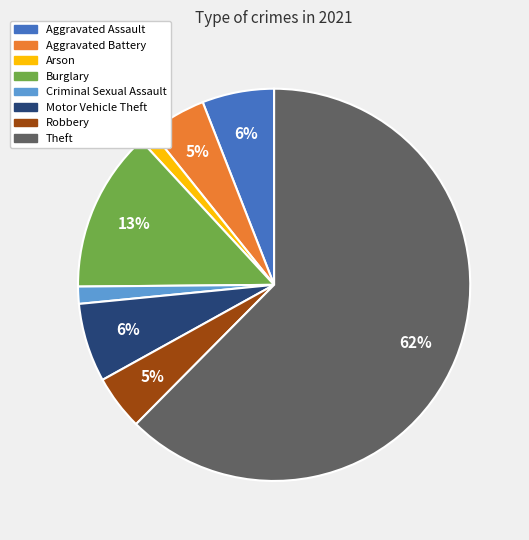

What is the largest slice in the pie chart?

Theft